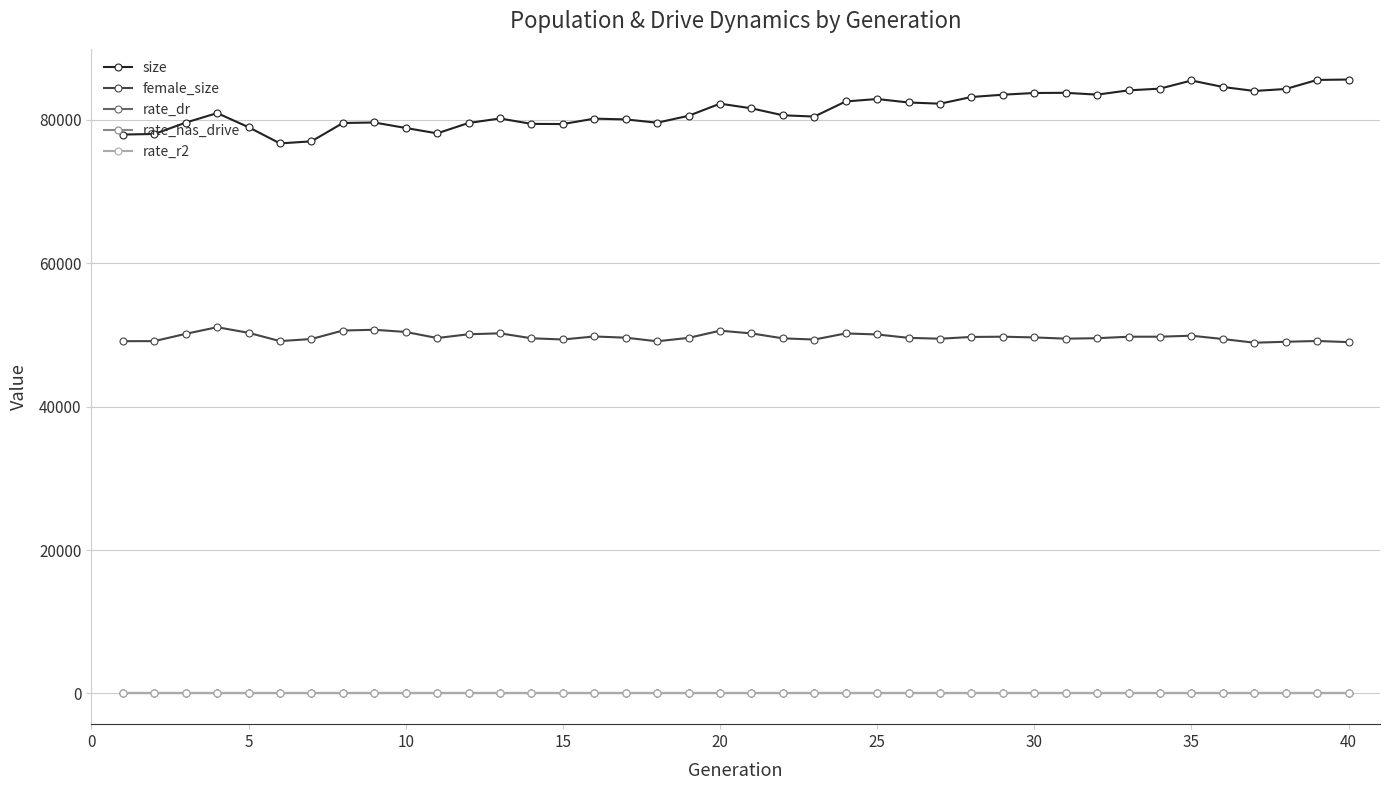

At how many categories does at least one series exceed 6798?

40